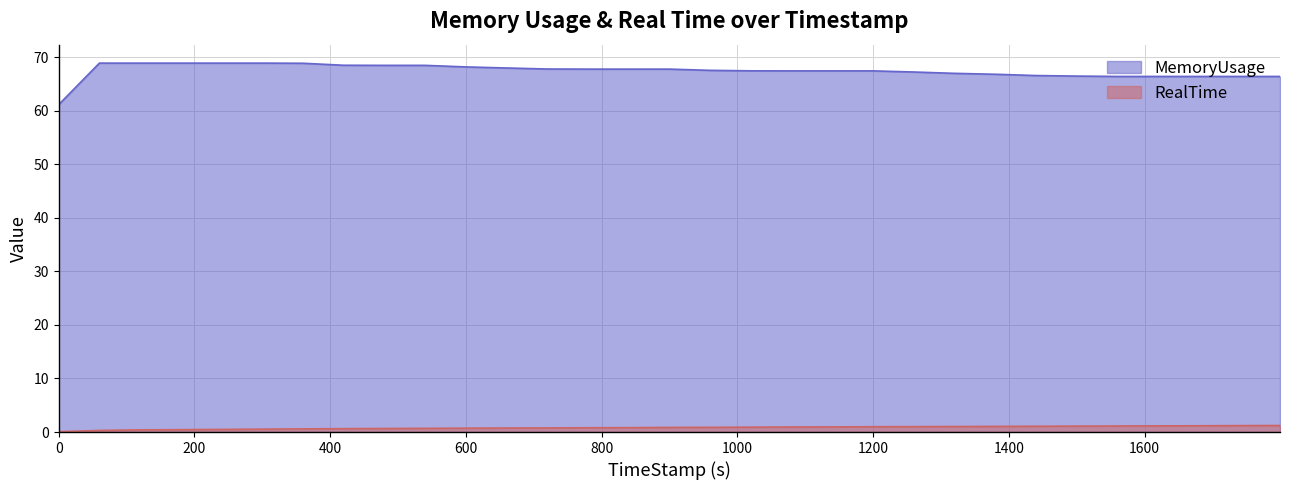

Reading left to right, transcribe all the data shown in this chart.

RealTime: 0.1	0.3	0.4	0.4	0.5	0.5	0.6	0.6	0.7	0.7	0.7	0.8	0.8	0.8	0.8	0.9	0.9	0.9	0.9	1.0	1.0	1.0	1.0	1.1	1.1	1.1	1.1	1.1	1.2	1.2	1.2
MemoryUsage: 61.1	68.9	68.9	68.9	68.9	68.9	68.8	68.5	68.5	68.5	68.2	68.0	67.8	67.8	67.8	67.8	67.5	67.4	67.4	67.4	67.4	67.2	67.0	66.8	66.5	66.5	66.4	66.4	66.4	66.4	66.4